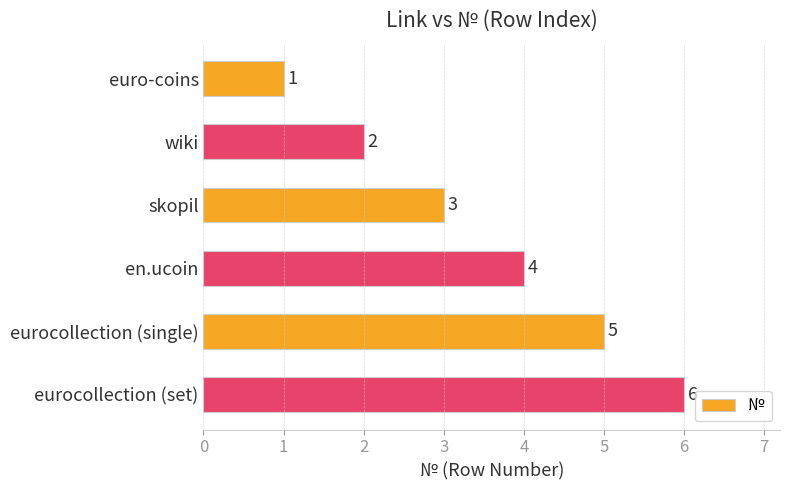

Rank the categories by value from lowest to highest.

euro-coins, wiki, skopil, en.ucoin, eurocollection (single), eurocollection (set)